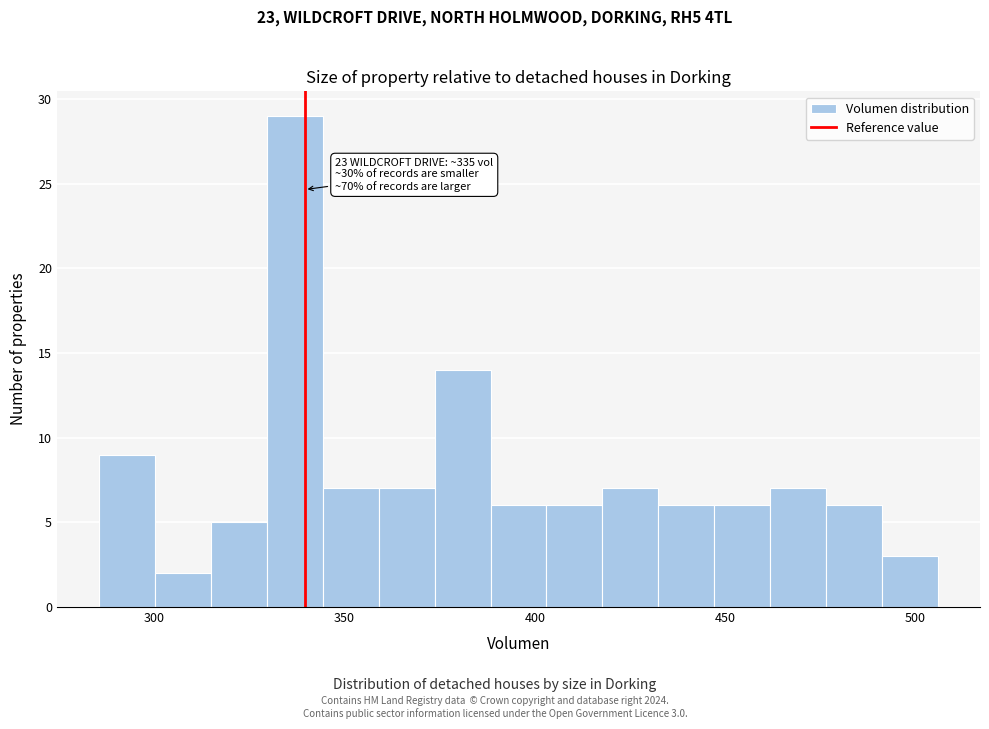

Around what value on the x-axis is the tallest bar? Give the approximate position of its centre, as read against the axis.

335